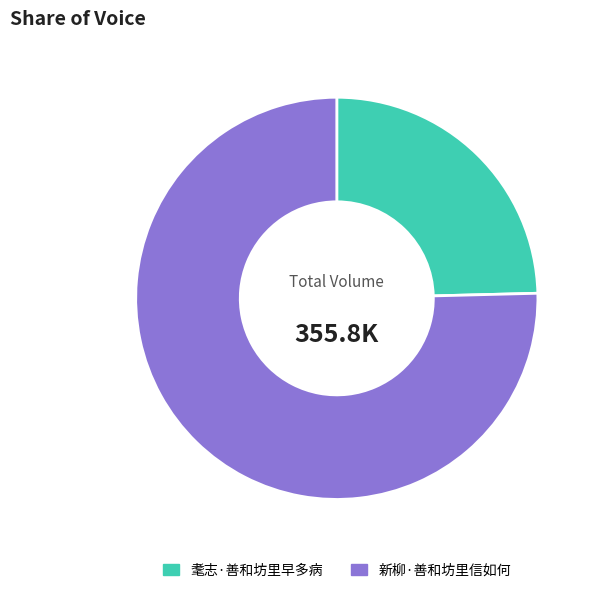

How many slices are in this pie chart?

2